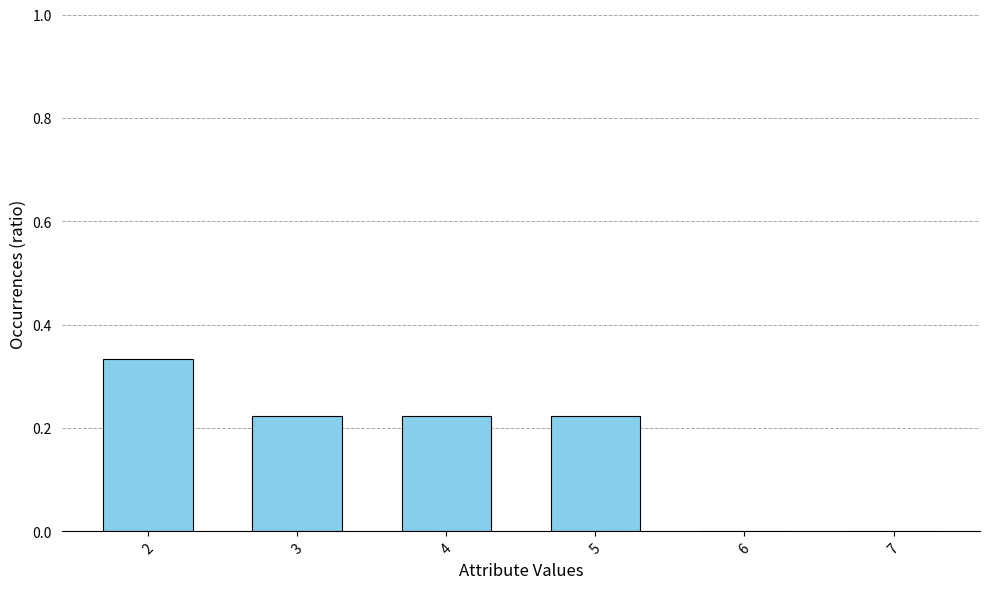

Does the chart contain stacked bars?

No